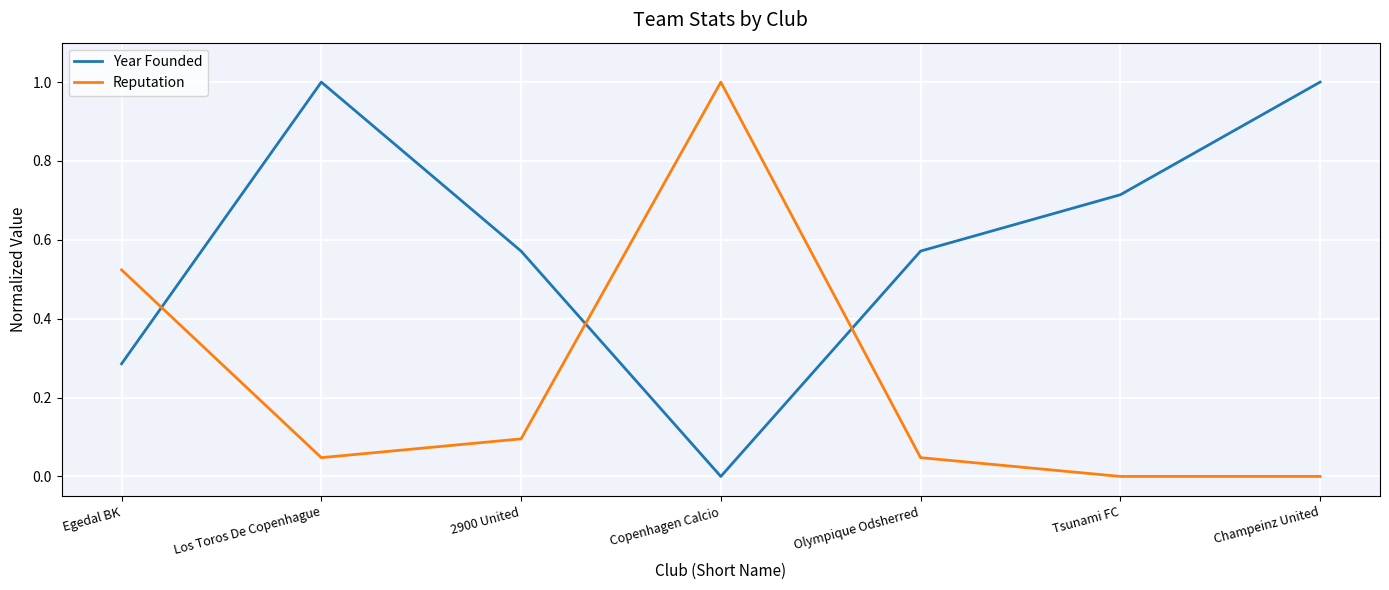

Between Egedal BK and Champeinz United, which series saw the biggest shift?

Year Founded